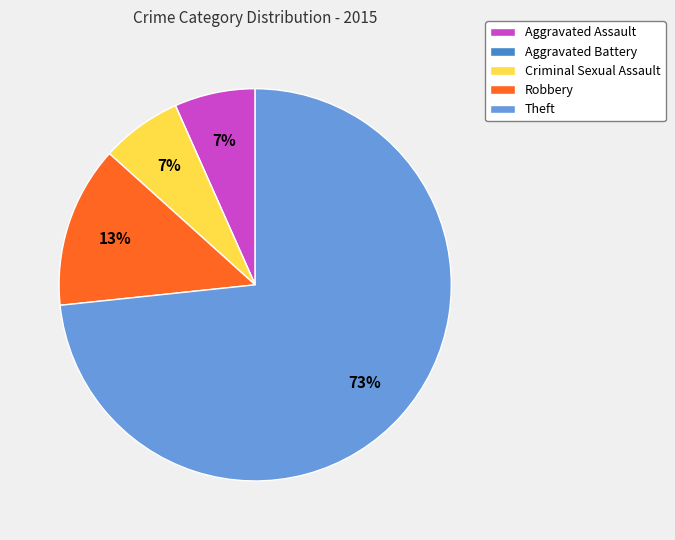

Which category has the biggest portion of the pie?

Theft